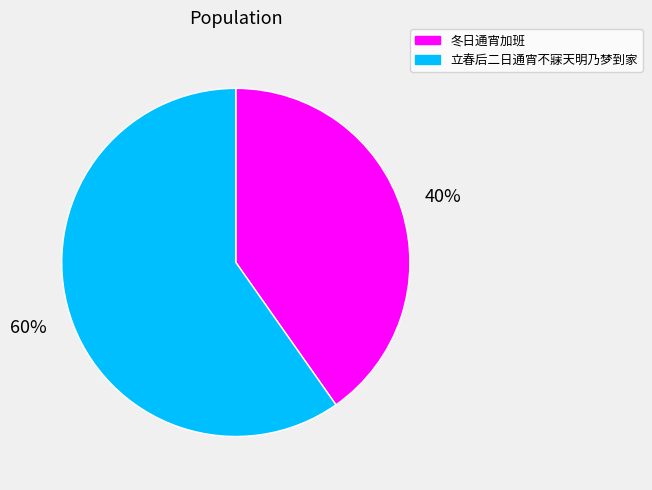

To the nearest percent, what is the difference between the largest and smallest slice percentages?

20%